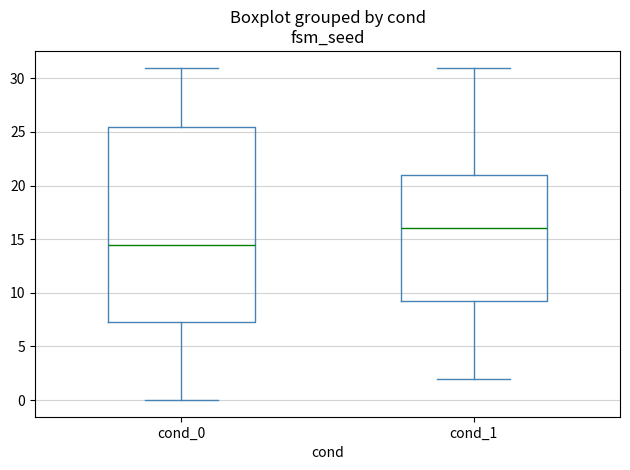

Comparing the boxes themselves (not the whiskers), which one is the tallest?

cond_0